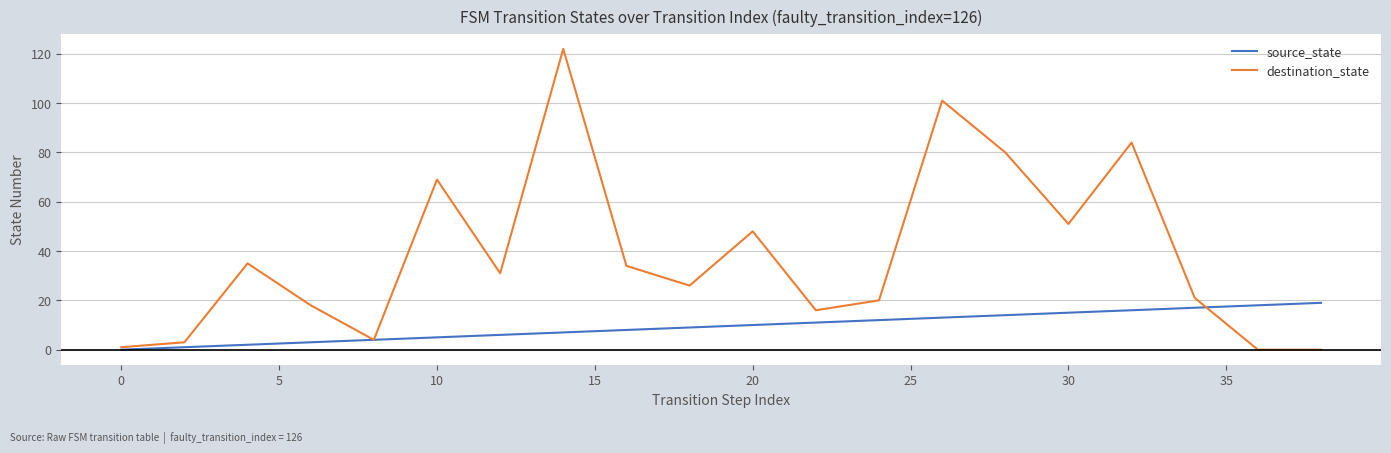

Which series has the largest total across all categories?

destination_state